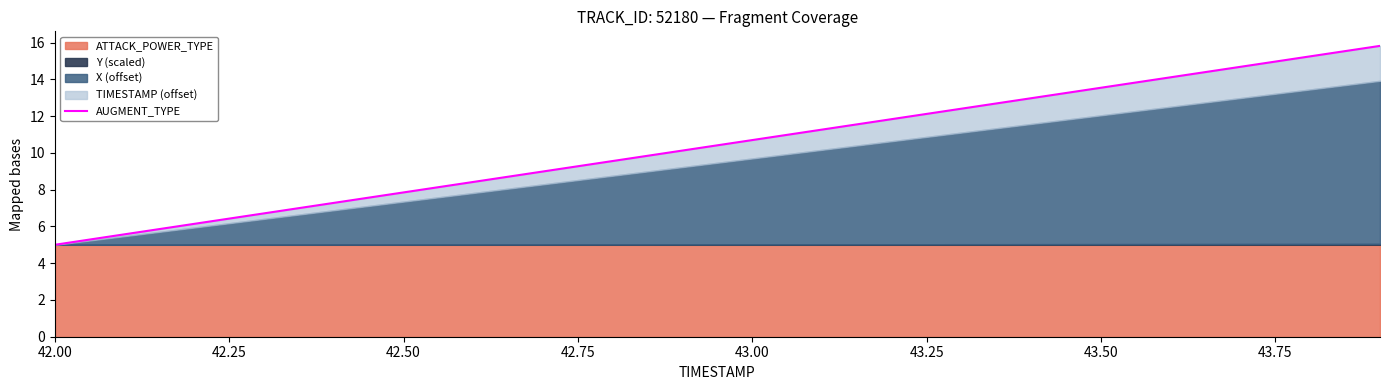

What is the greatest value displayed?

15.8